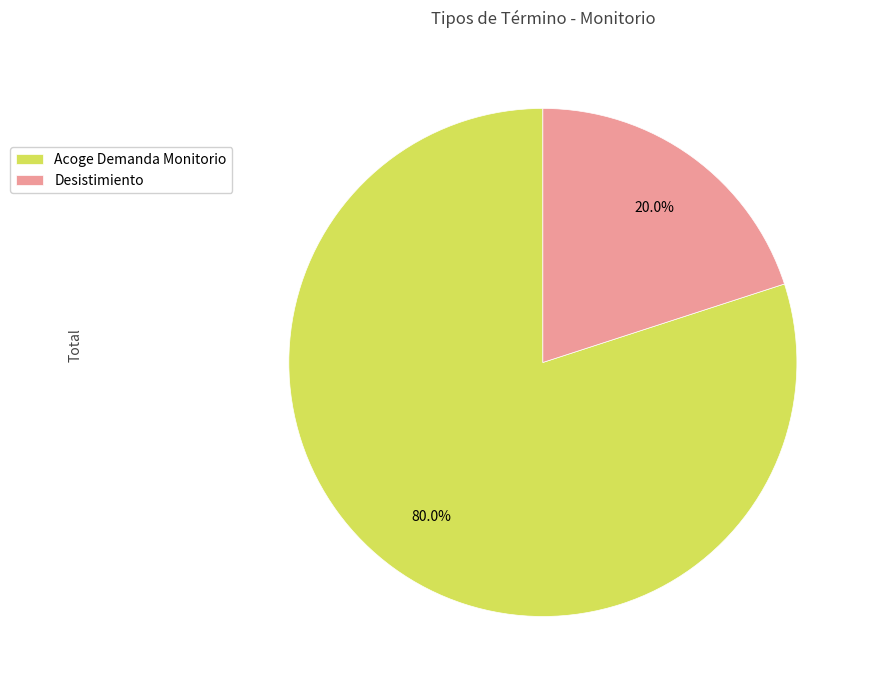

To the nearest percent, what percentage of the pie is Desistimiento?

20%